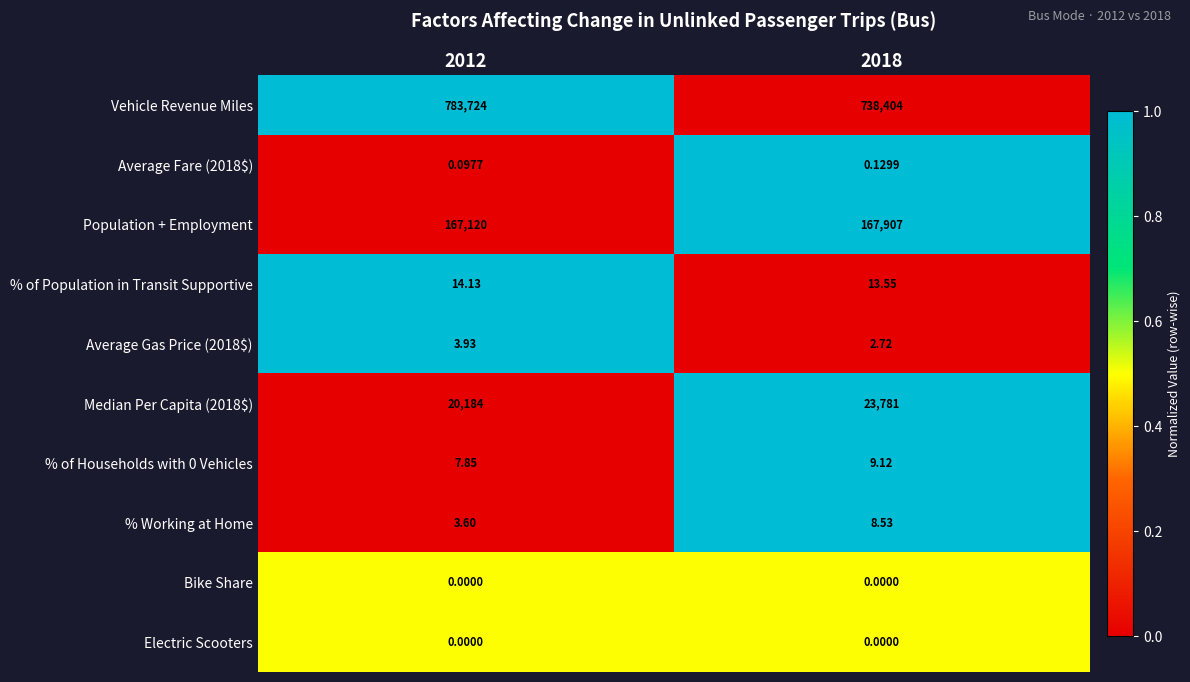

Which series has the largest total across all categories?

Vehicle Revenue Miles